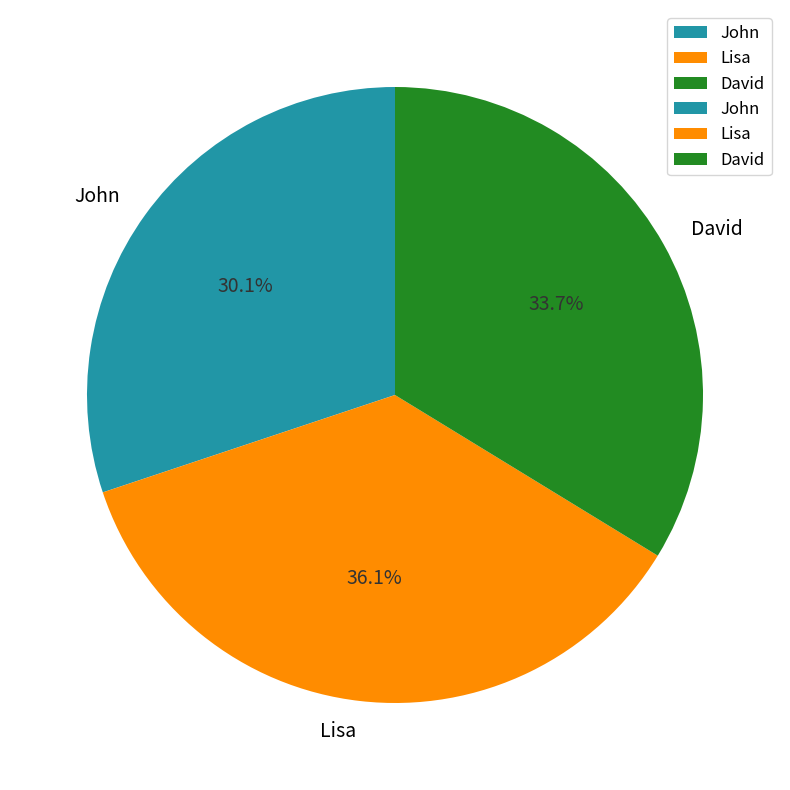

What percentage do Lisa and John together represent?

66.3%